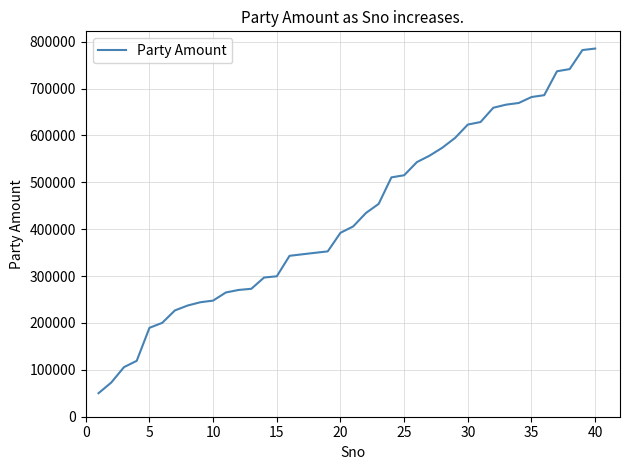

What is the minimum value shown in the chart?

50157